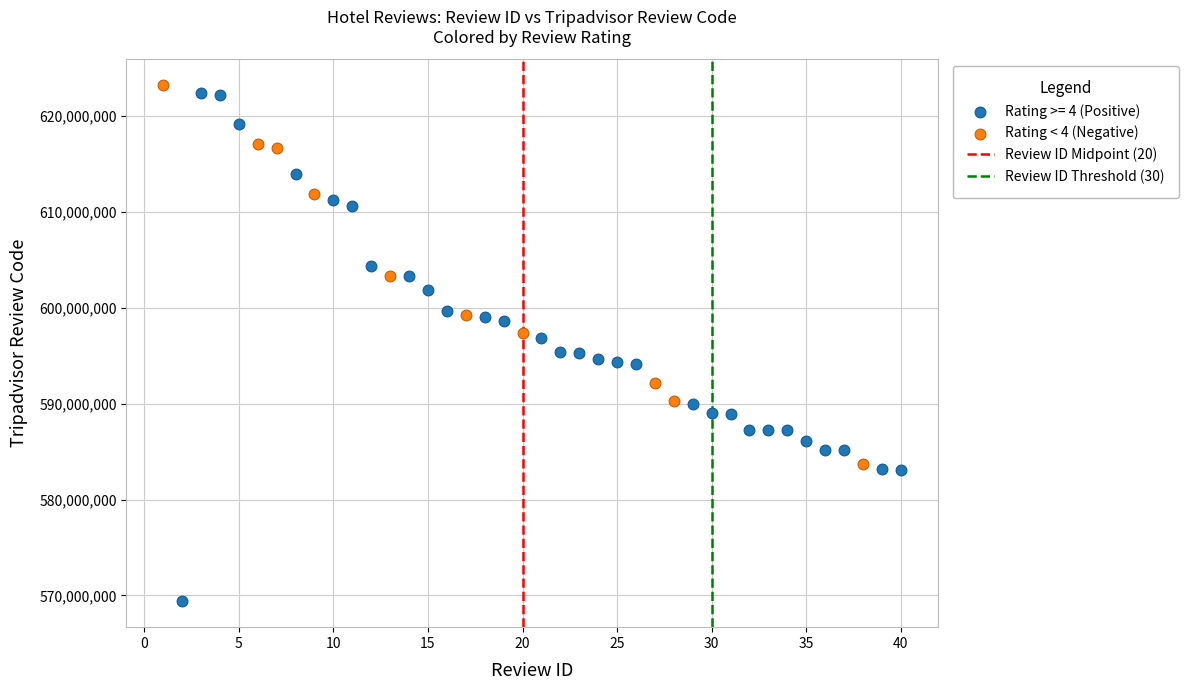

Which series reaches the minimum Y coordinate?

Rating >= 4 (Positive)